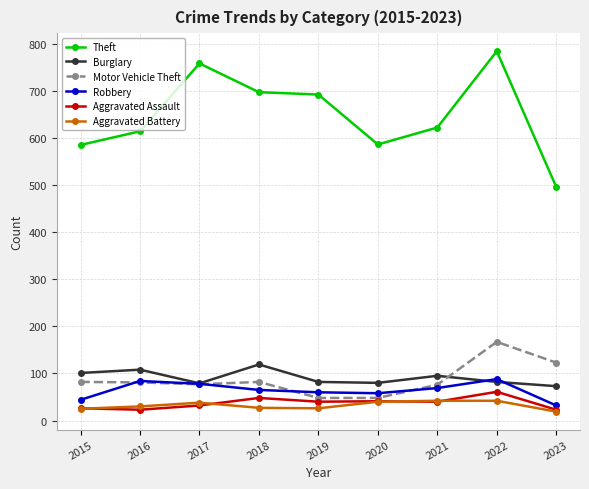

What is the smallest value displayed?

19